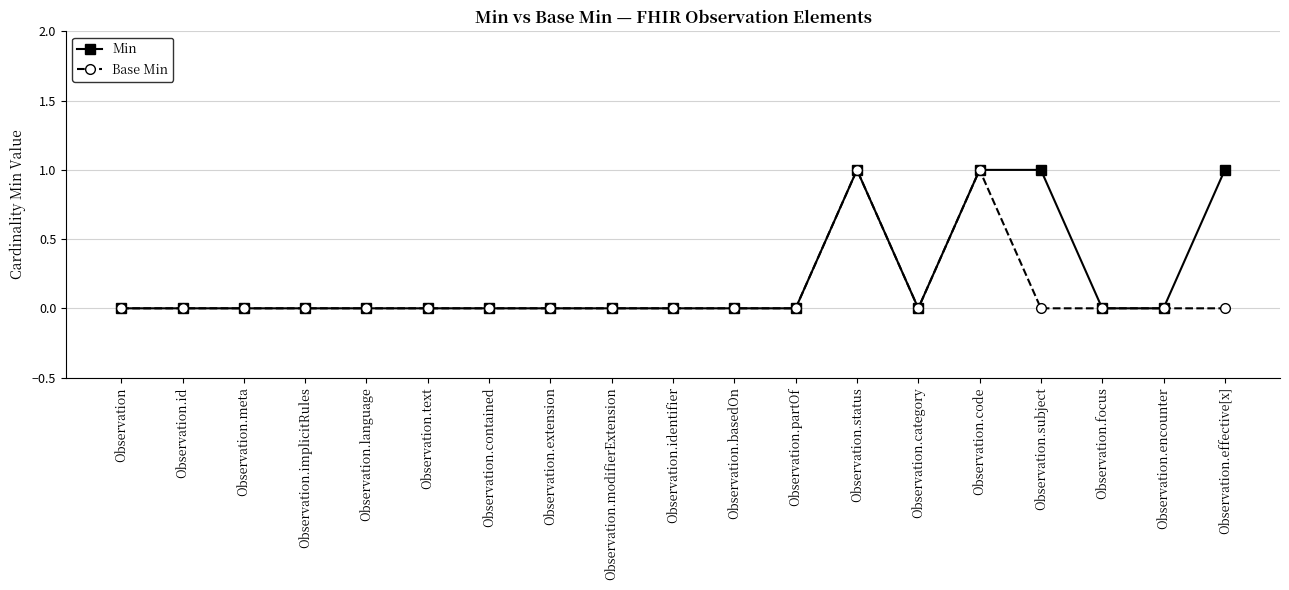

The value of Min at Observation.extension is 1. True or false?

False